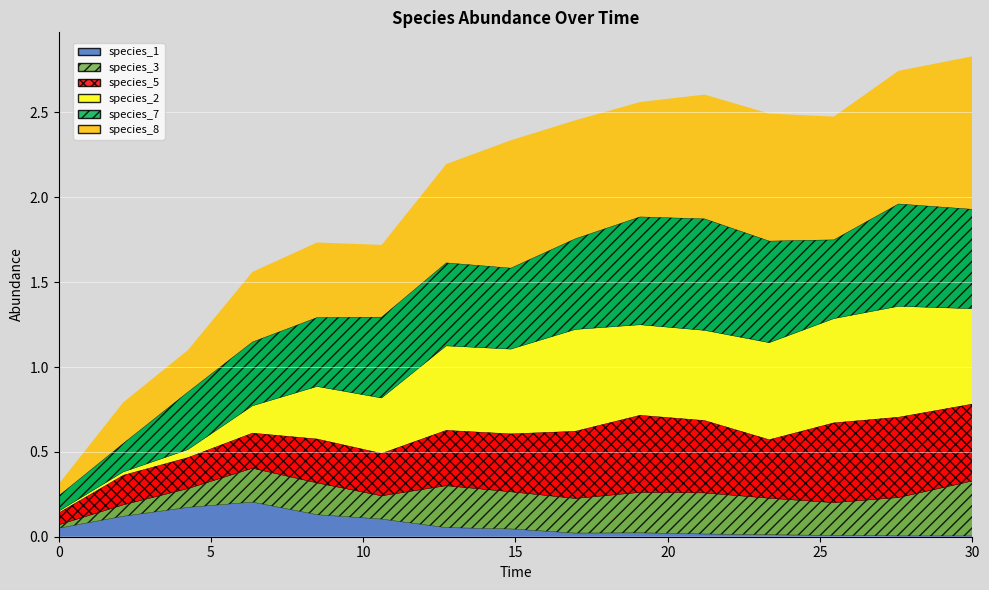

Which series has the largest total across all categories?

species_8